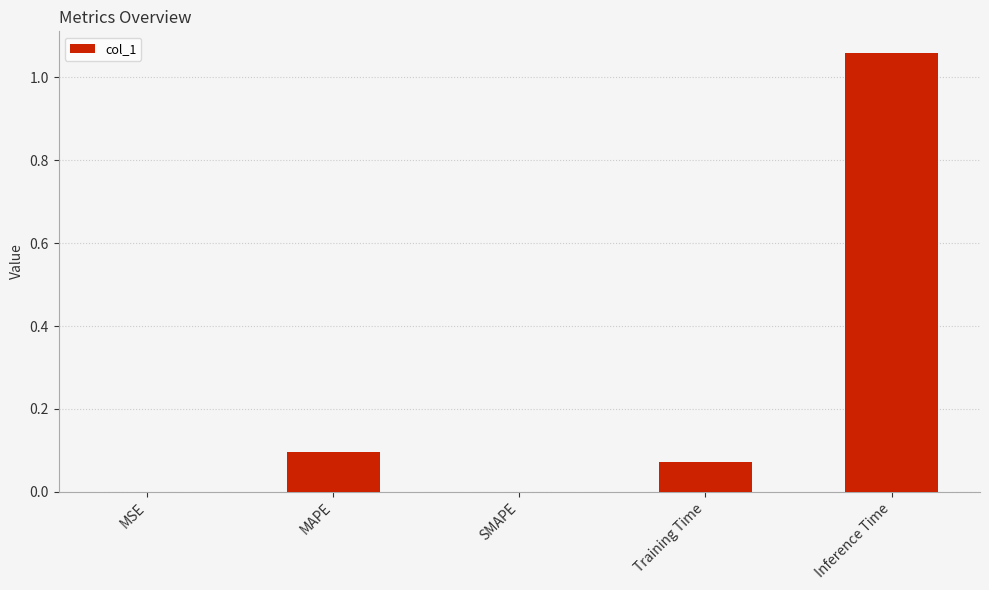

What is the change in value from MAPE to SMAPE?

-0.1